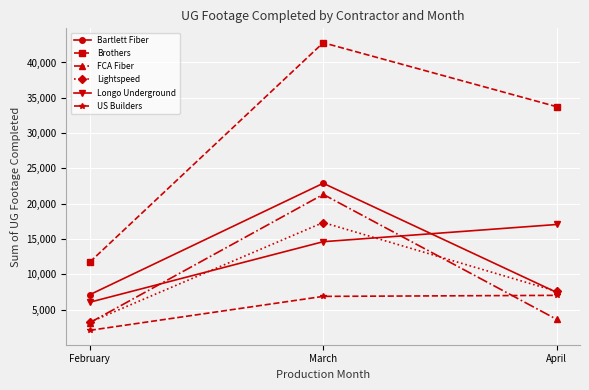

How many data points in Brothers are less than 33743?

1